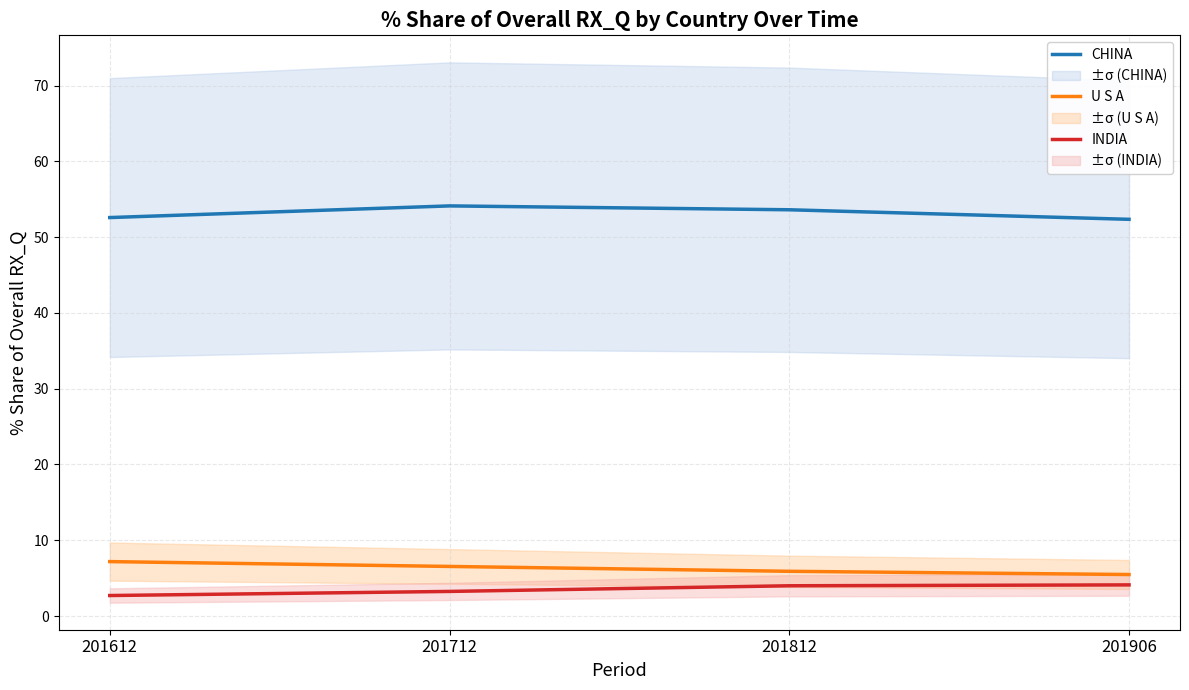

Count the number of categories in the chart.

4